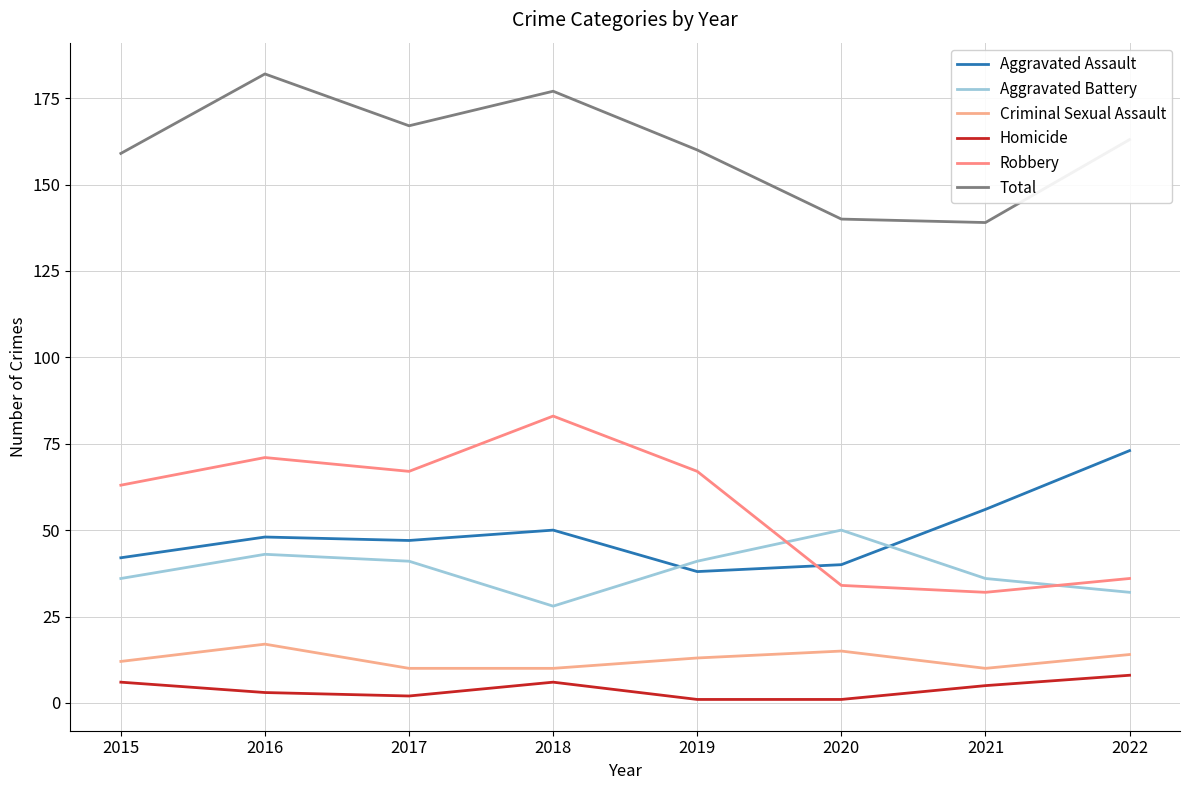

What is the spread (max minus min) of values at 2020?

139